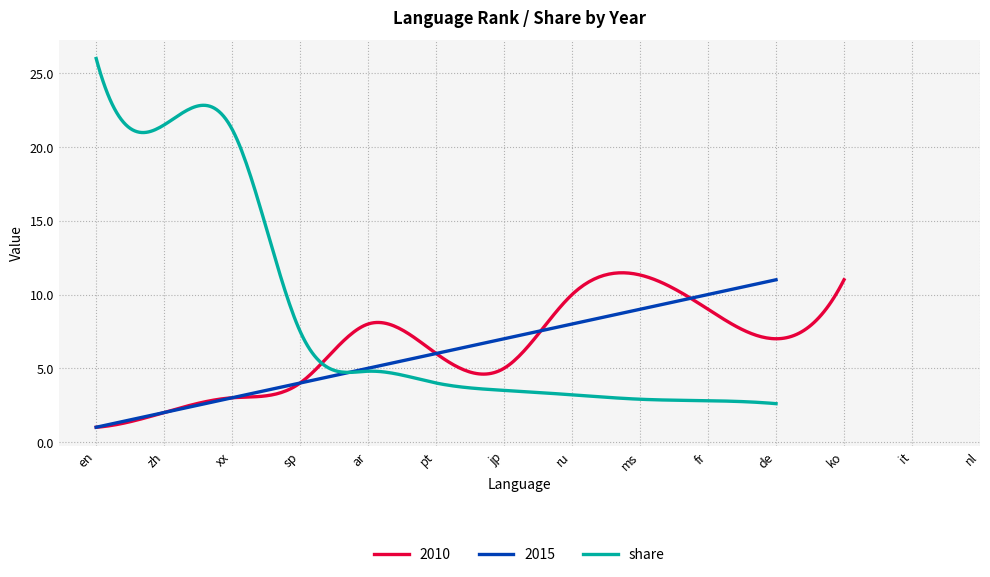

The share series shows 3.9 at de. True or false?

False